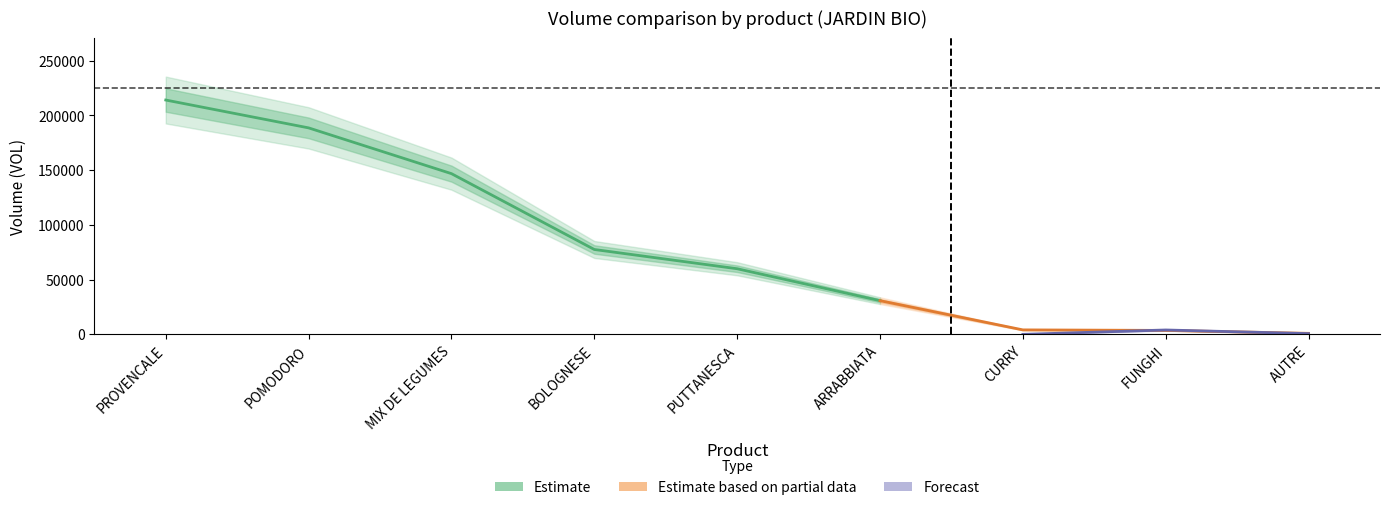

What position from the left is ARRABBIATA?

6